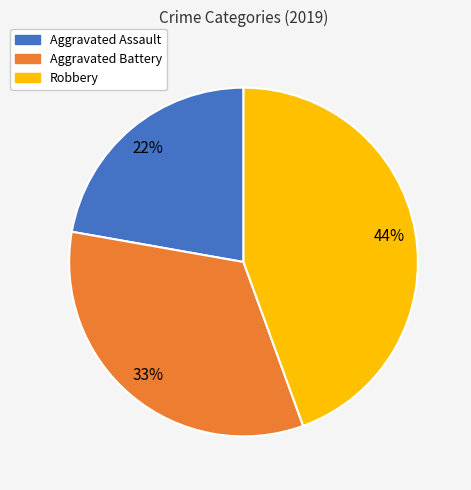

The Aggravated Battery slice represents 33% of the pie. True or false?

True